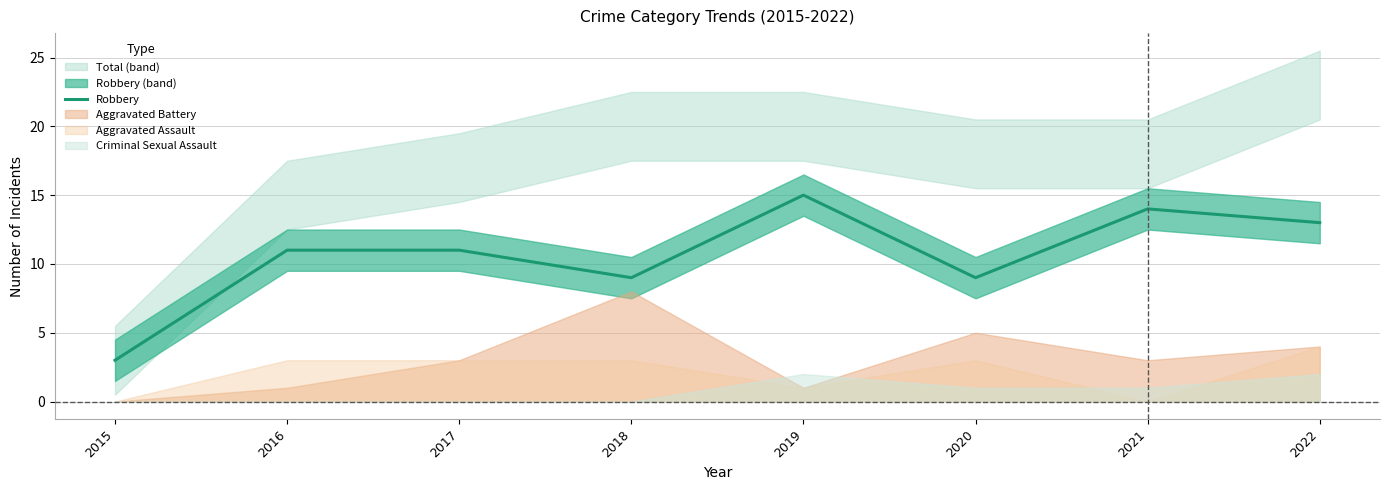

Does the chart display data point markers on the line(s)?

No